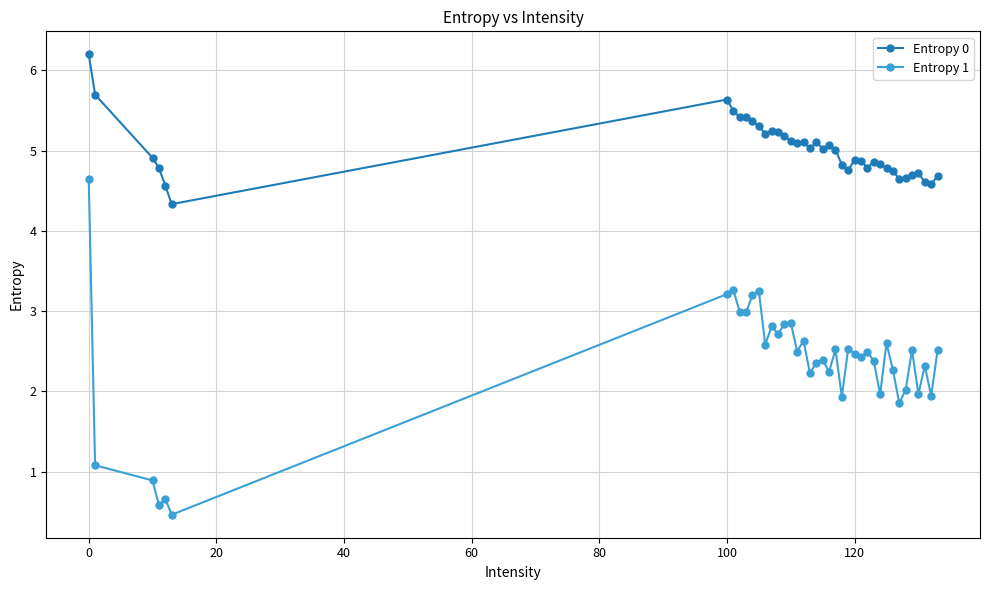

What is the value of the Entropy 0 point at the 18th from the left?

5.1